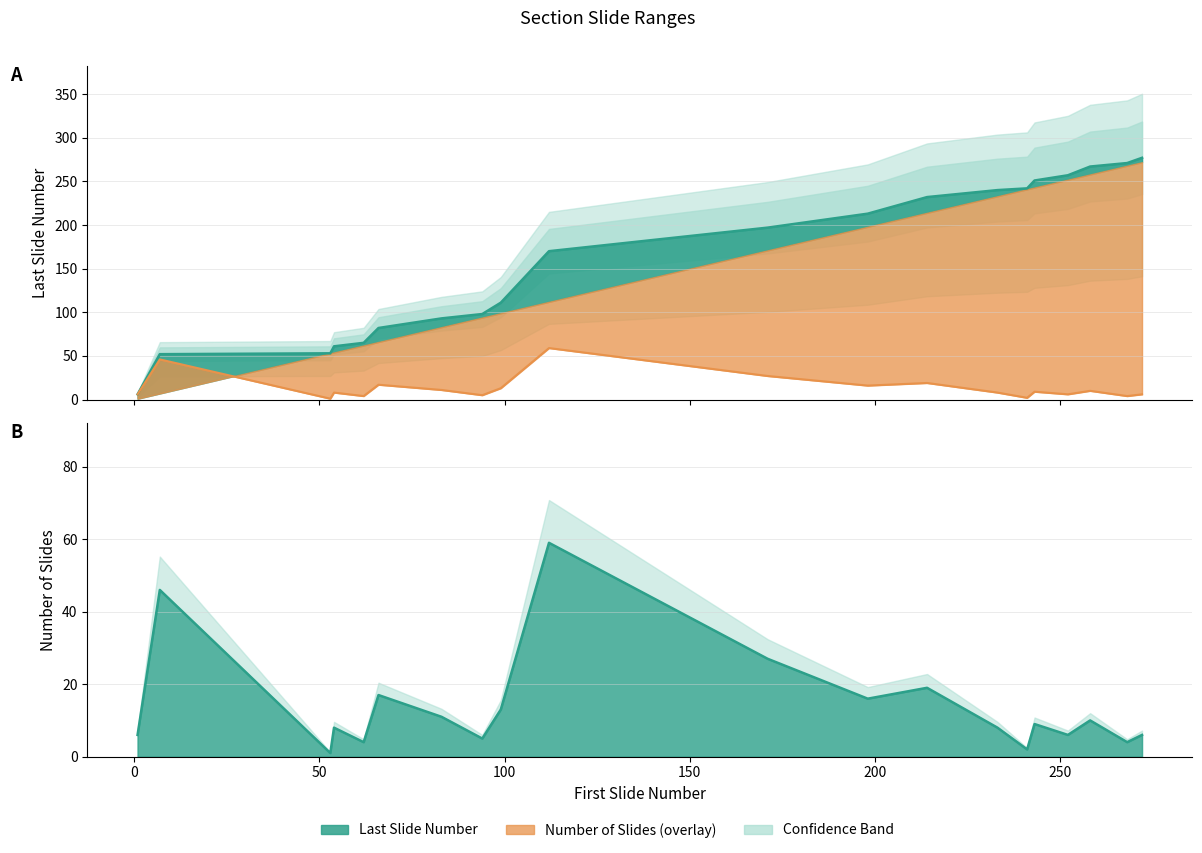

How many values in the Number of Slides series exceed 9?

9